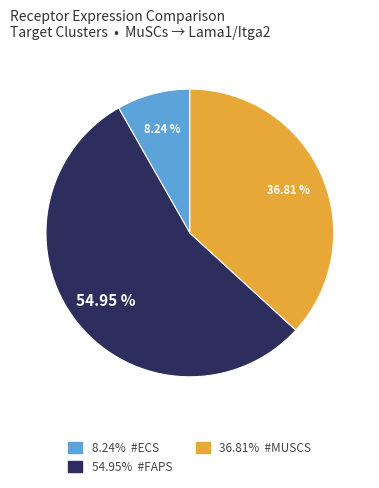

To the nearest percent, what is the average slice percentage?

33%